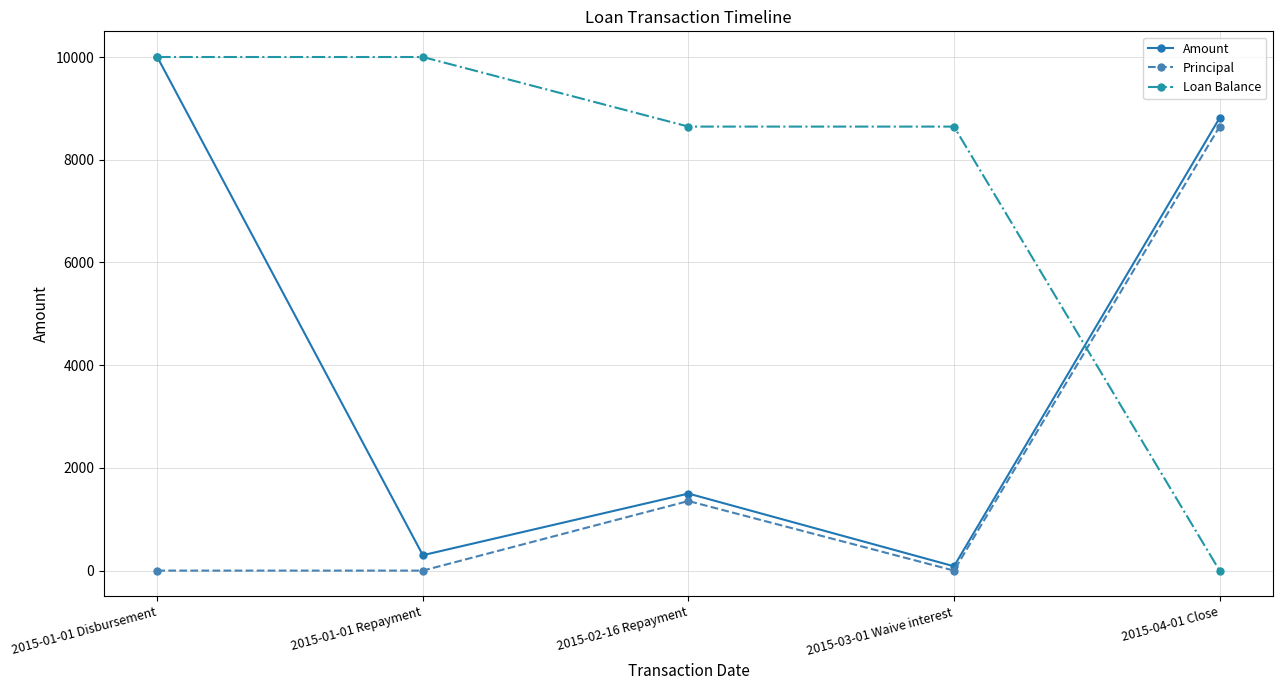

Reading right to left, transcribe all the data shown in this chart.

Amount: 2015-04-01 Close=8811.4	2015-03-01 Waive interest=83.8	2015-02-16 Repayment=1500.0	2015-01-01 Repayment=300.0	2015-01-01 Disbursement=10000.0
Principal: 2015-04-01 Close=8645.2	2015-03-01 Waive interest=0.0	2015-02-16 Repayment=1354.8	2015-01-01 Repayment=0.0	2015-01-01 Disbursement=0.0
Loan Balance: 2015-04-01 Close=0.0	2015-03-01 Waive interest=8645.2	2015-02-16 Repayment=8645.2	2015-01-01 Repayment=10000.0	2015-01-01 Disbursement=10000.0